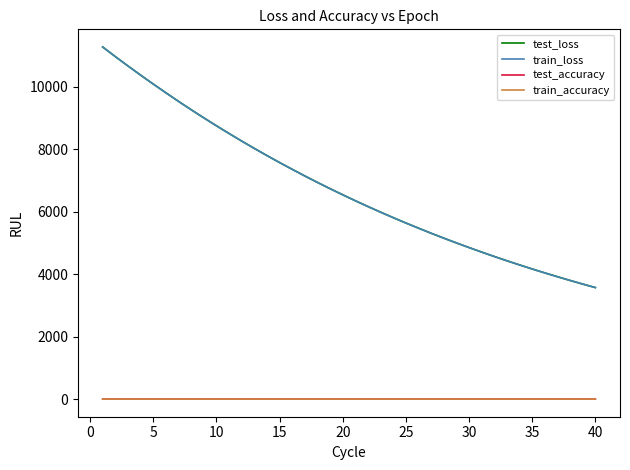

What is the maximum value shown in the chart?

11280.3